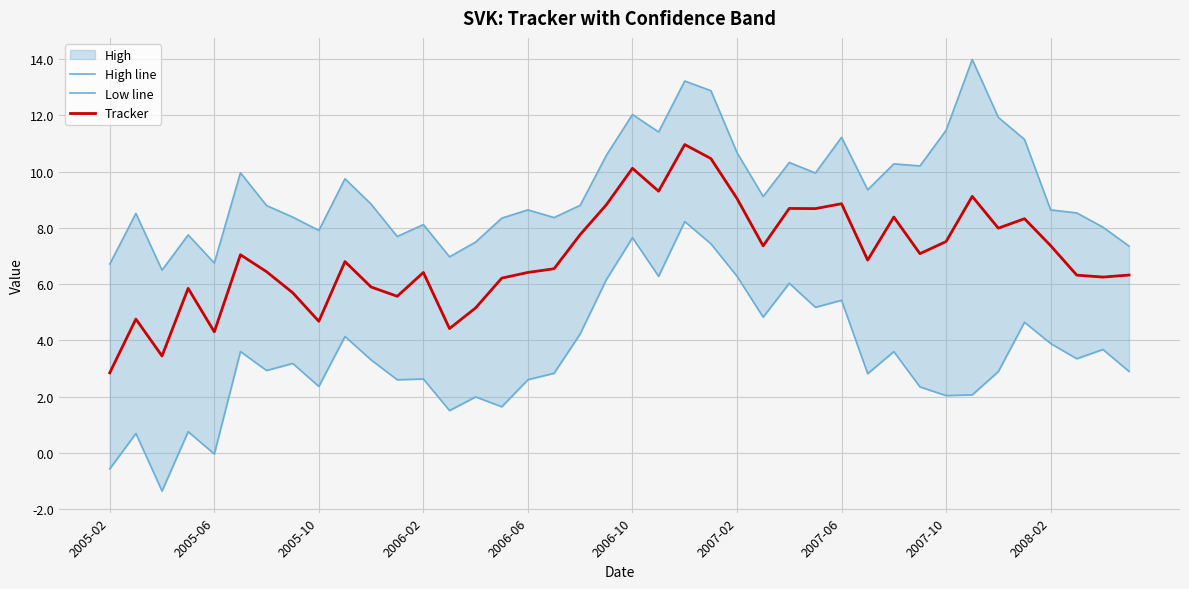

At which label does Tracker reach its minimum?

2005-02